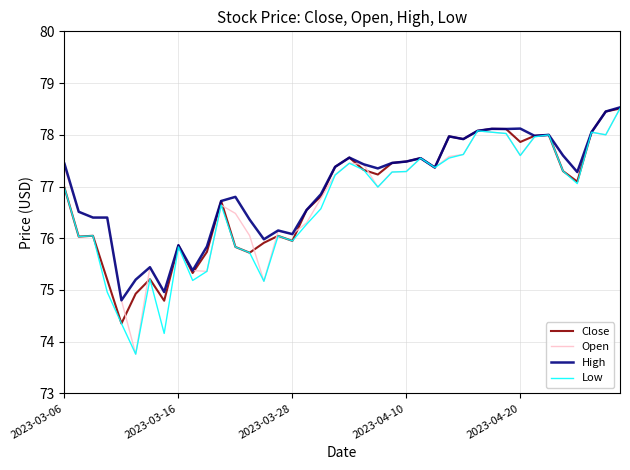

True or false: Low has more than 2 points higher than both neighbors.

True